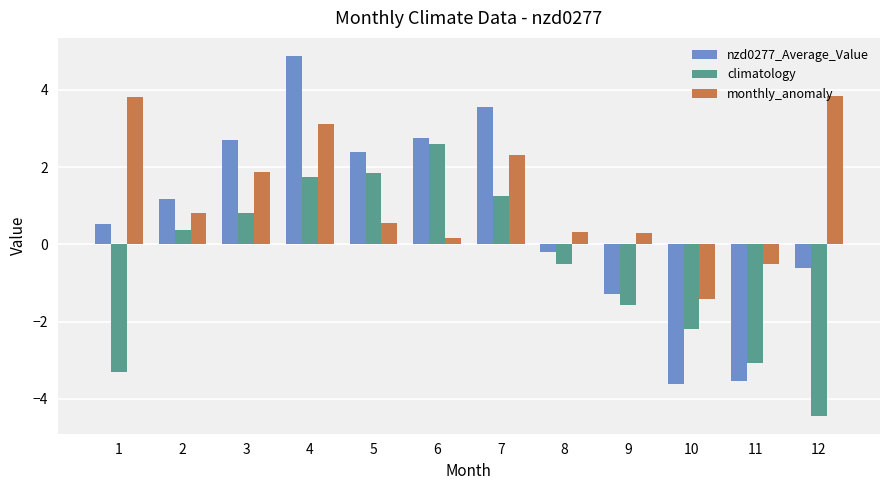

Are the bars horizontal?

No